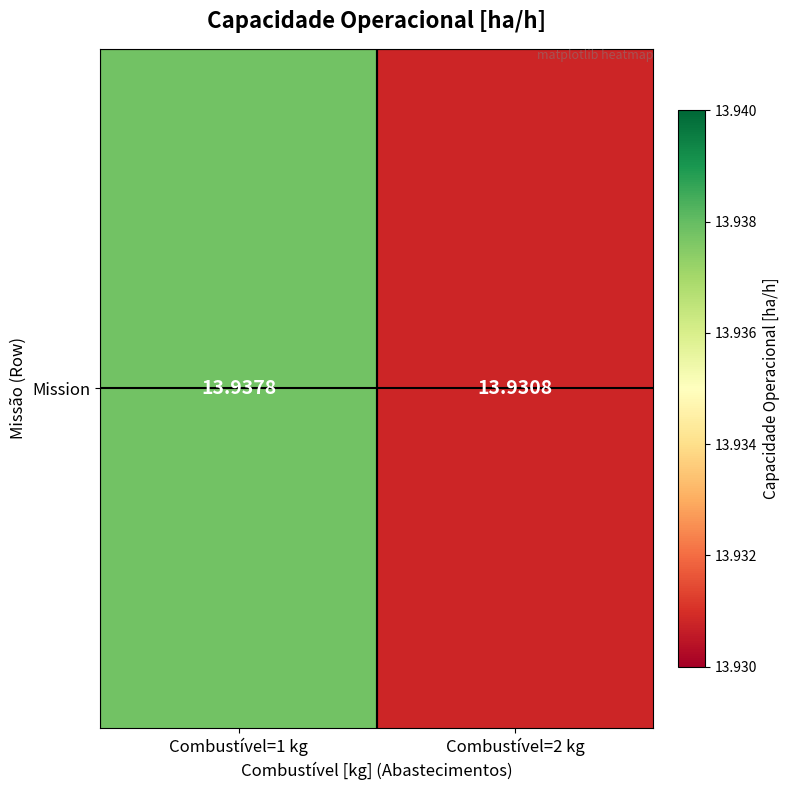

Count the number of categories in the chart.

2